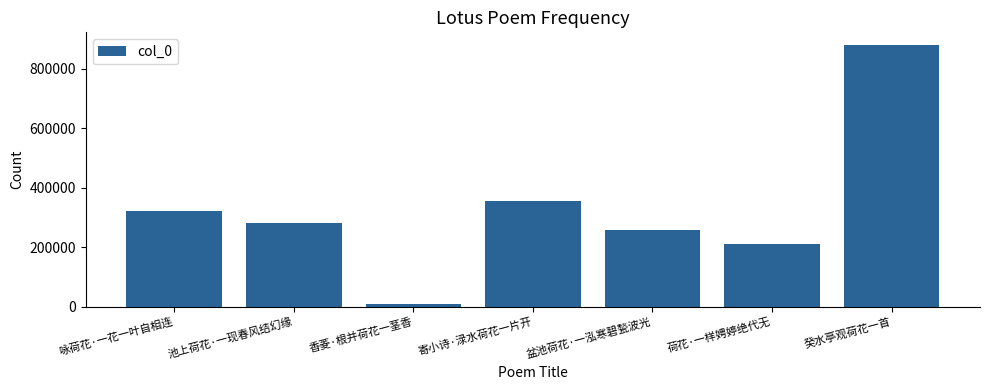

What is the ratio of the value at 池上荷花·一现春风结幻缘 to the value at 寄小诗·渌水荷花一片开?

0.8